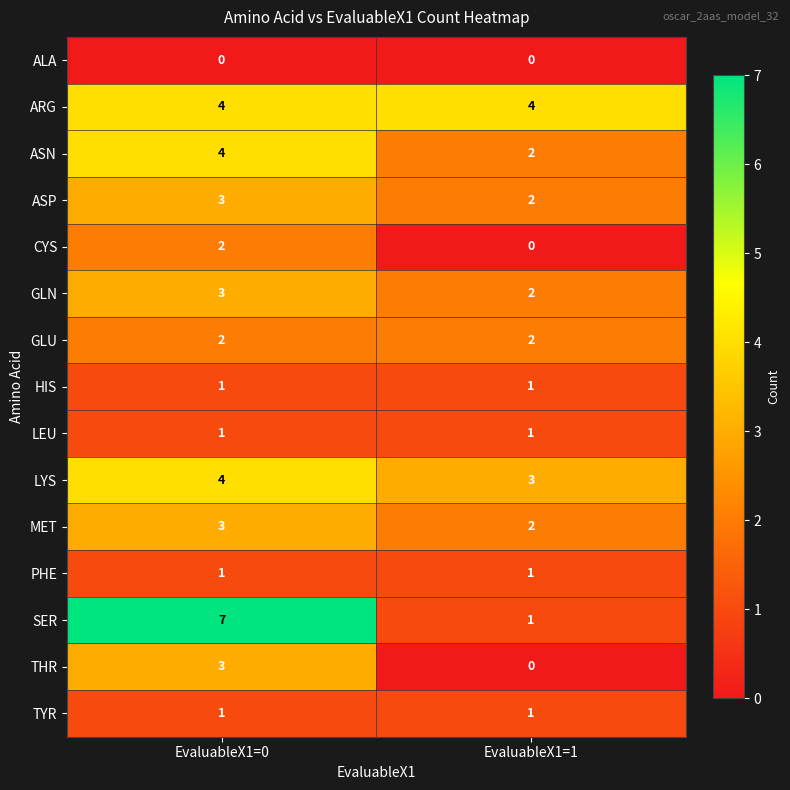

At which category is the sum across all series the highest?

EvaluableX1=0